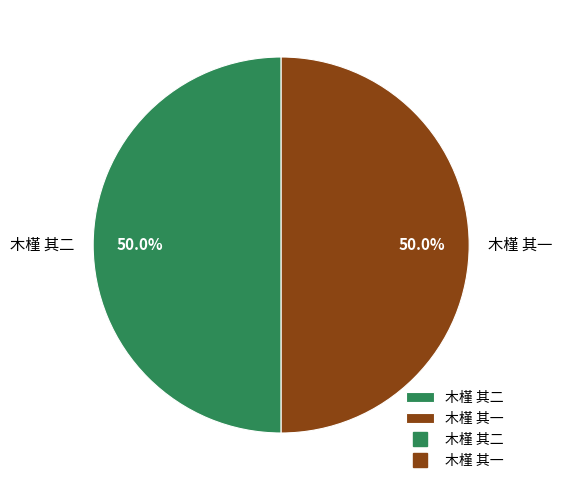

What percentage do 木槿 其一 and 木槿 其二 together represent?

100.0%